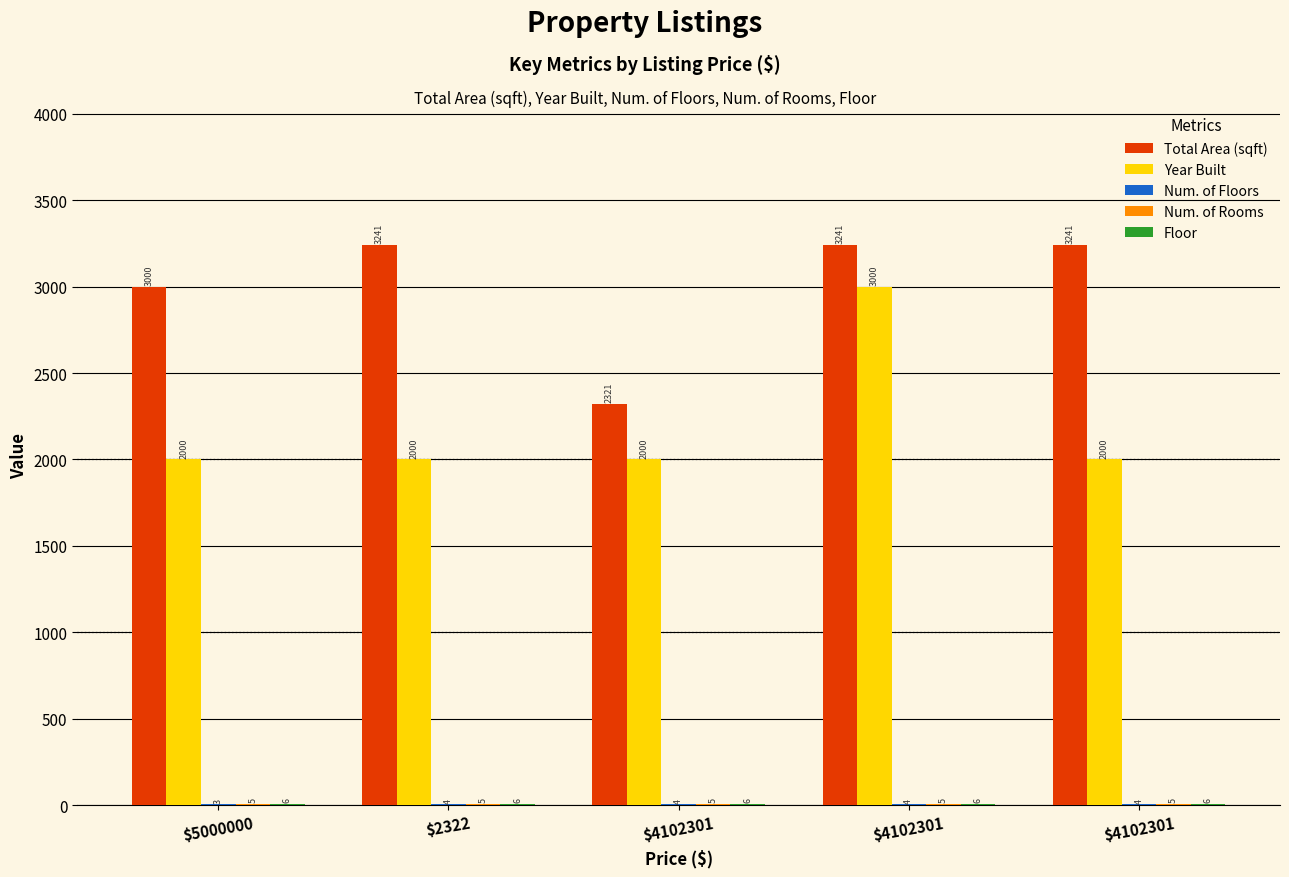

Does the chart contain stacked bars?

No